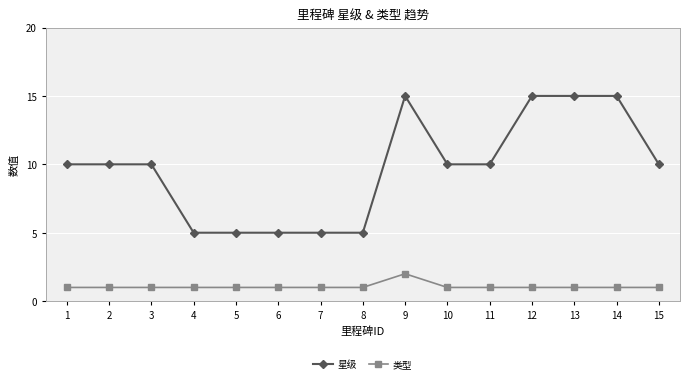

True or false: 类型 has a value of 1 at 11.

True